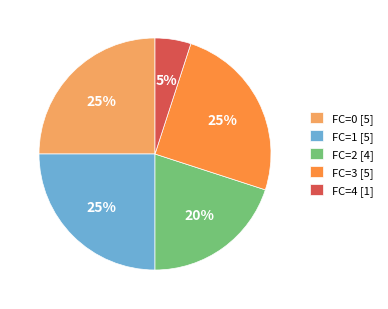

What percentage is the FC=4 [1] slice, to the nearest percent?

5%